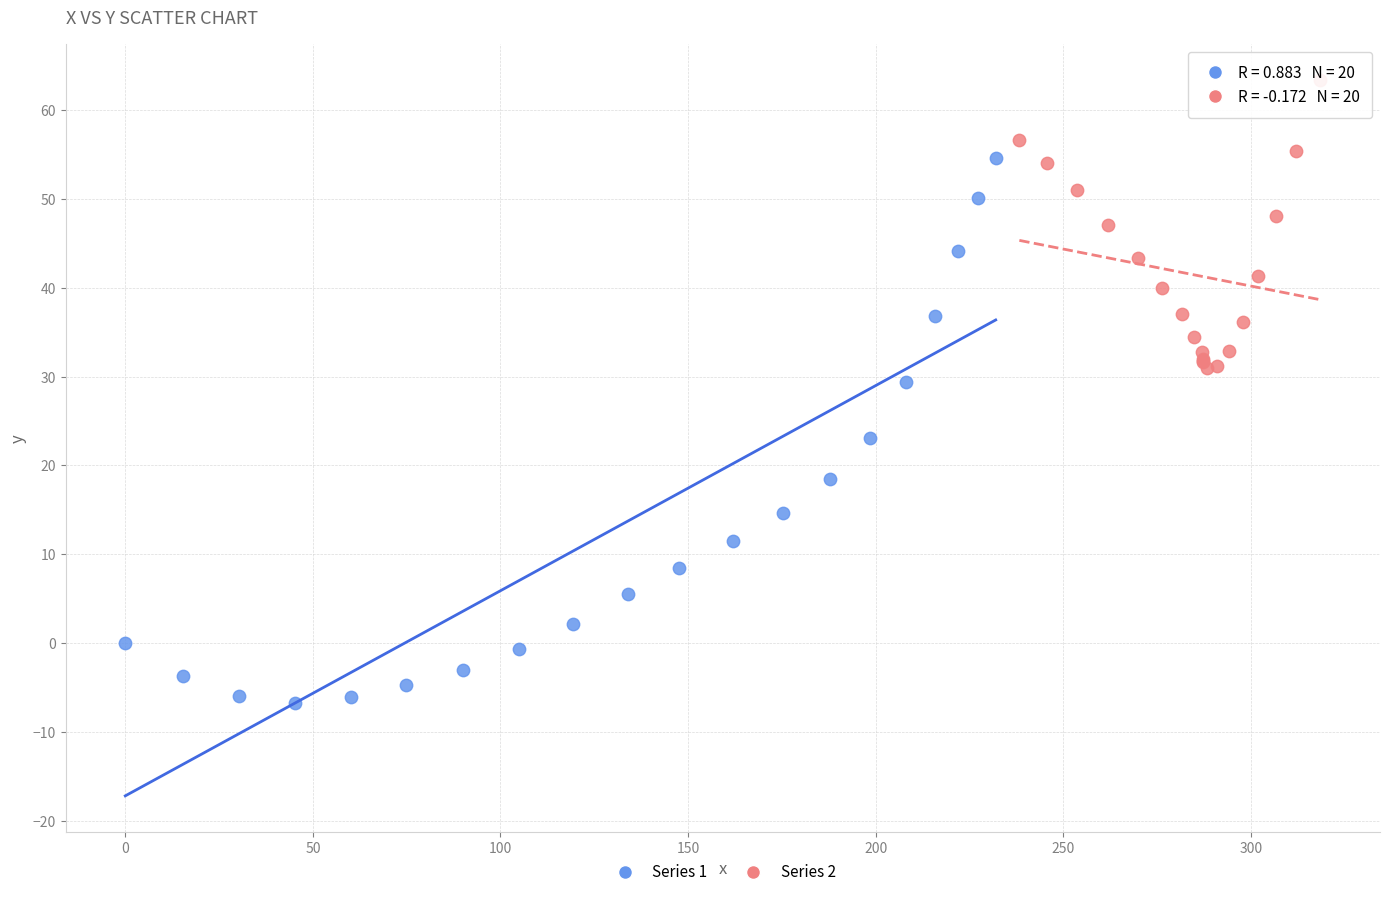

Which series contains the highest Y value?

Series 2